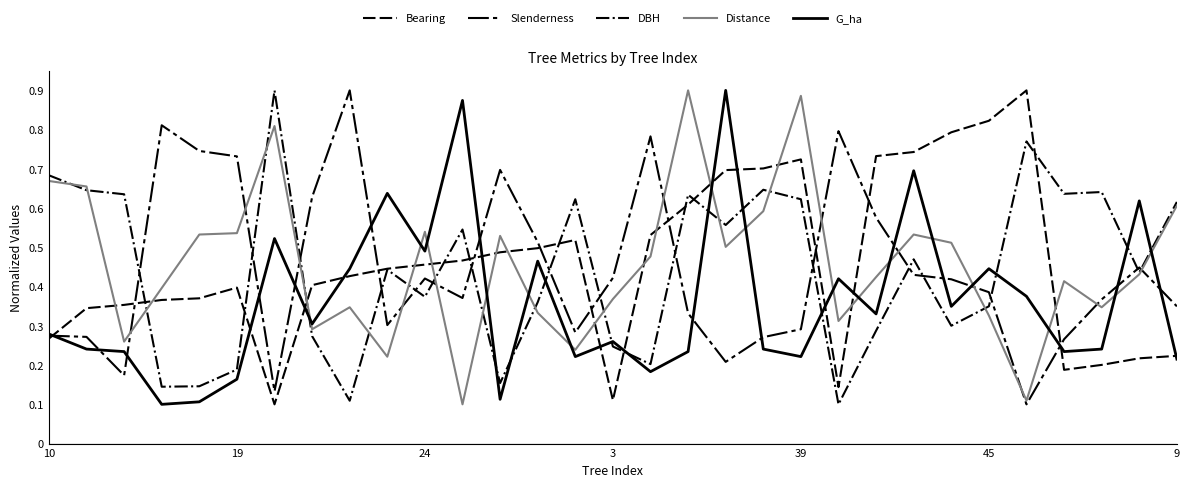

Which series has the largest total across all categories?

Bearing